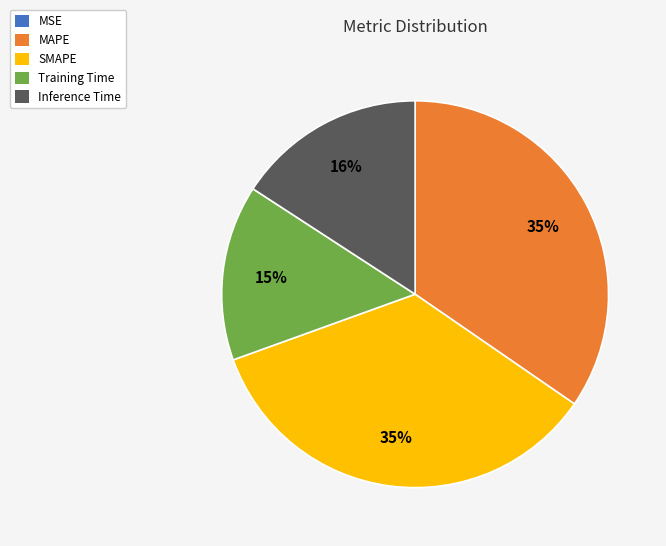

To the nearest percent, what percentage of the pie is Training Time?

15%